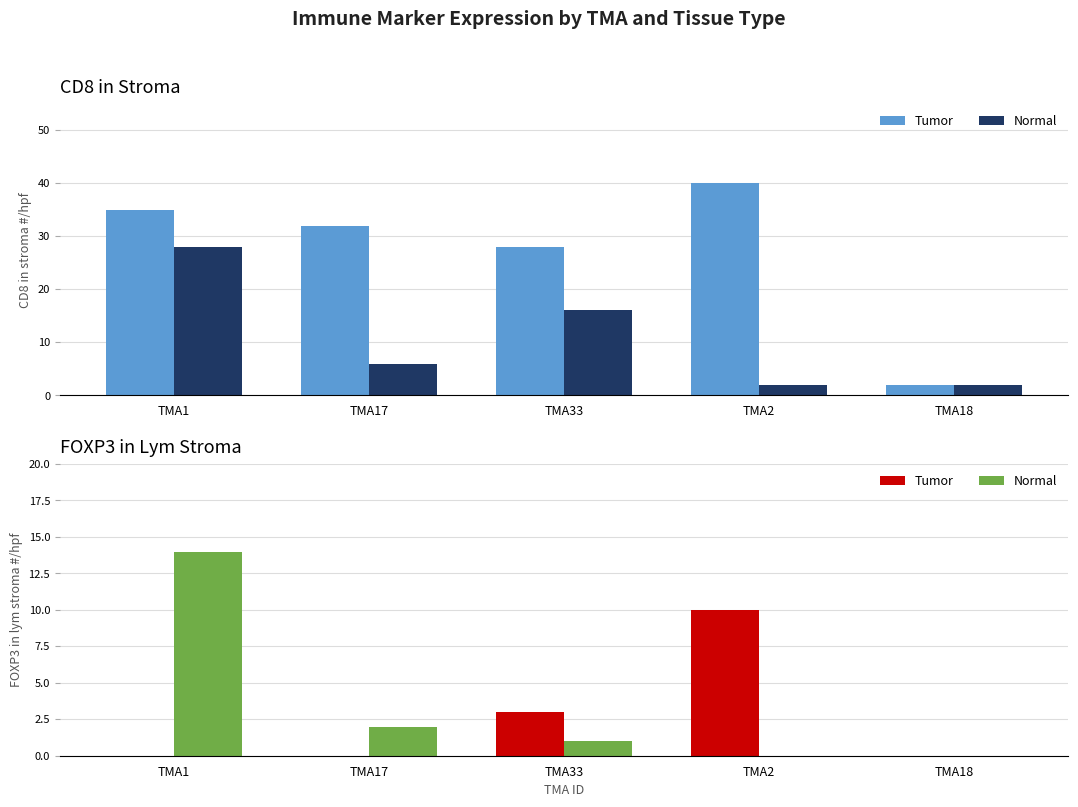

How many series are shown in this chart?

2